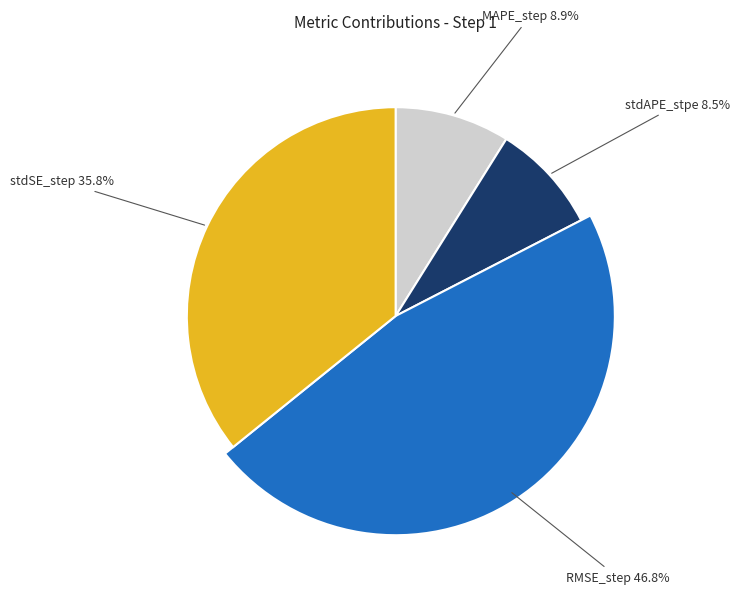

Is it true that RMSE_step is 58% of the pie?

False